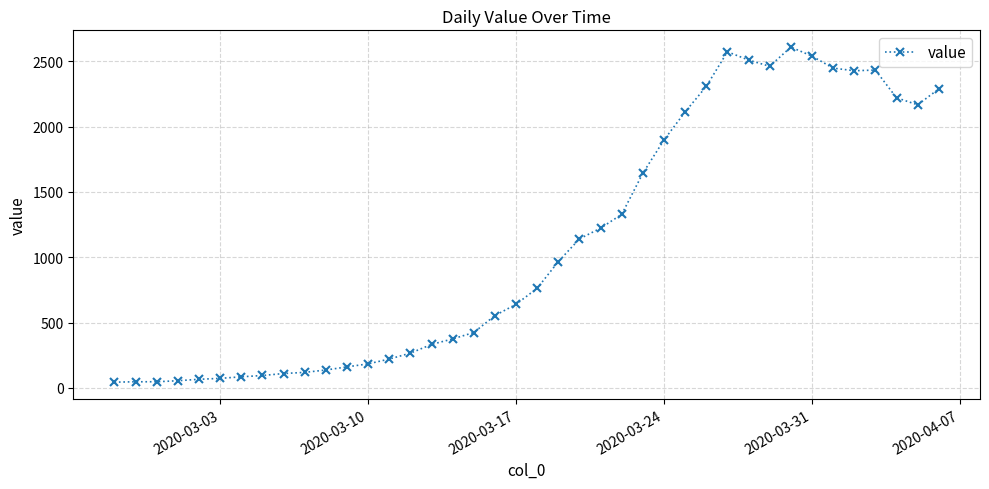

What is the difference between the maximum and minimum values?

2565